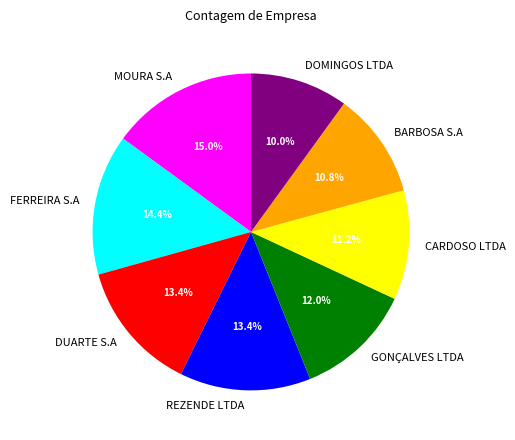

Which has a higher value, REZENDE LTDA or CARDOSO LTDA?

REZENDE LTDA